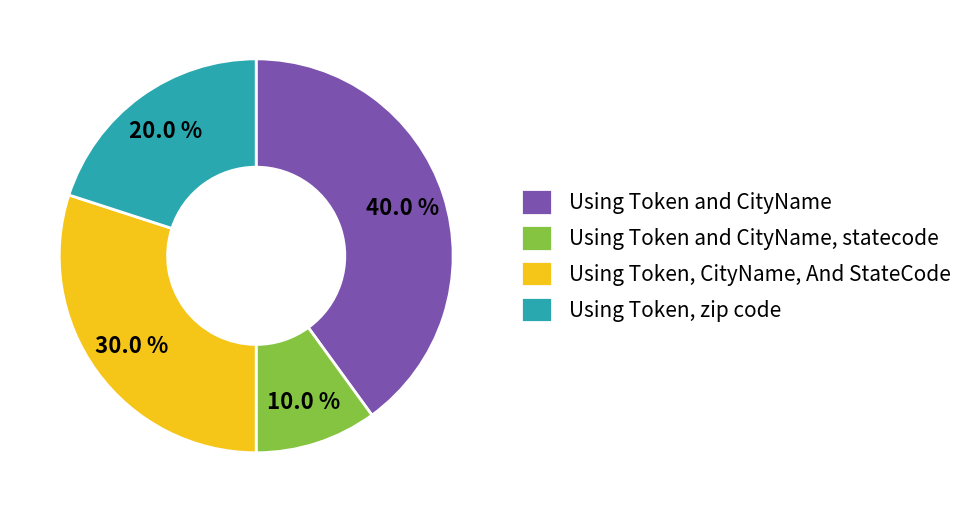

Is it true that Using Token and CityName is 34% of the pie?

False